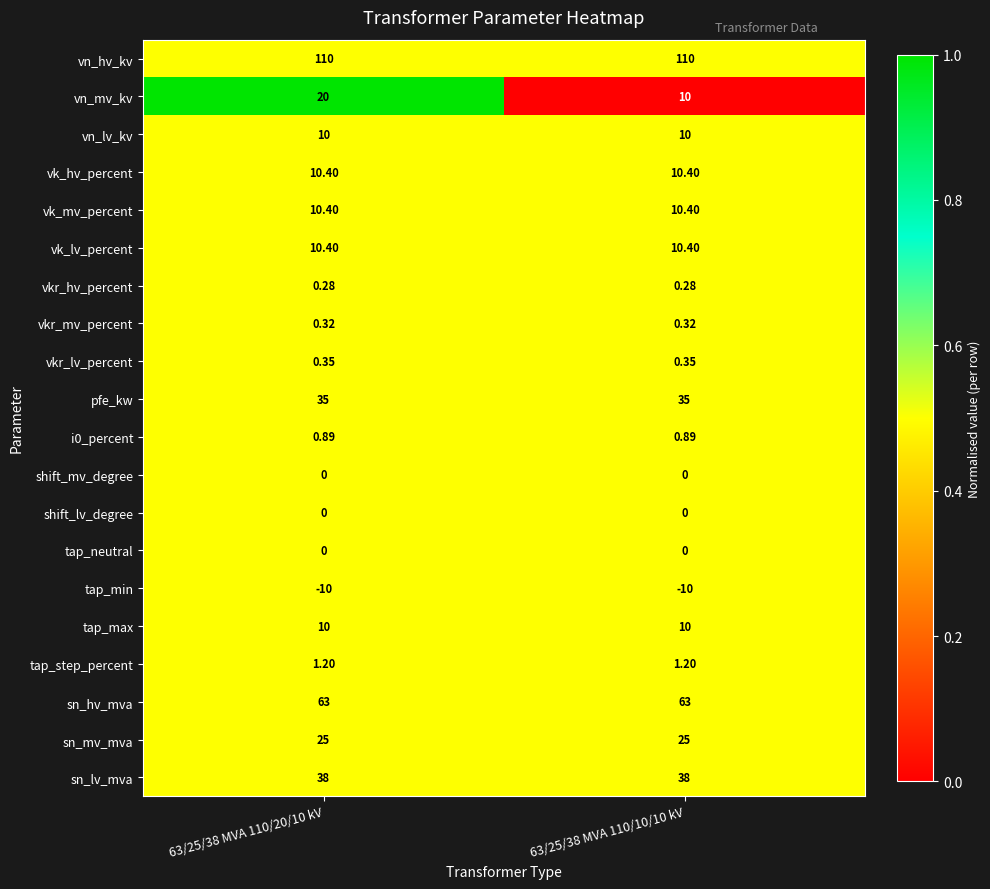

Between 63/25/38 MVA 110/20/10 kV and 63/25/38 MVA 110/10/10 kV, which series saw the biggest shift?

vn_mv_kv